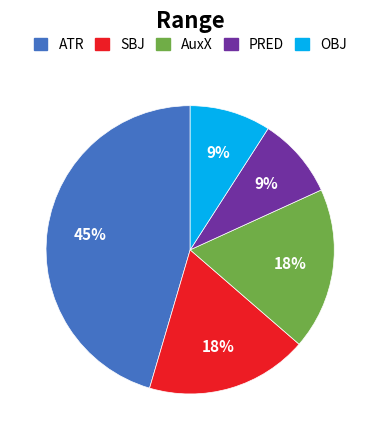

The PRED slice represents 9% of the pie. True or false?

True